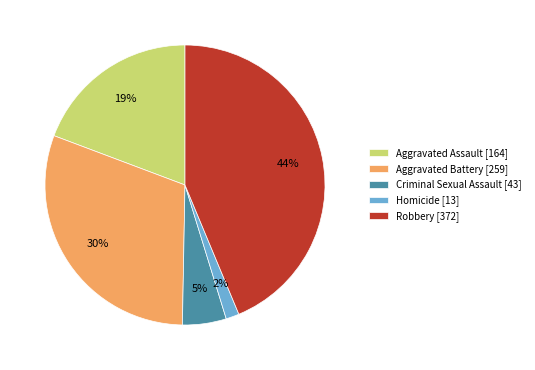

Which category has the biggest portion of the pie?

Robbery